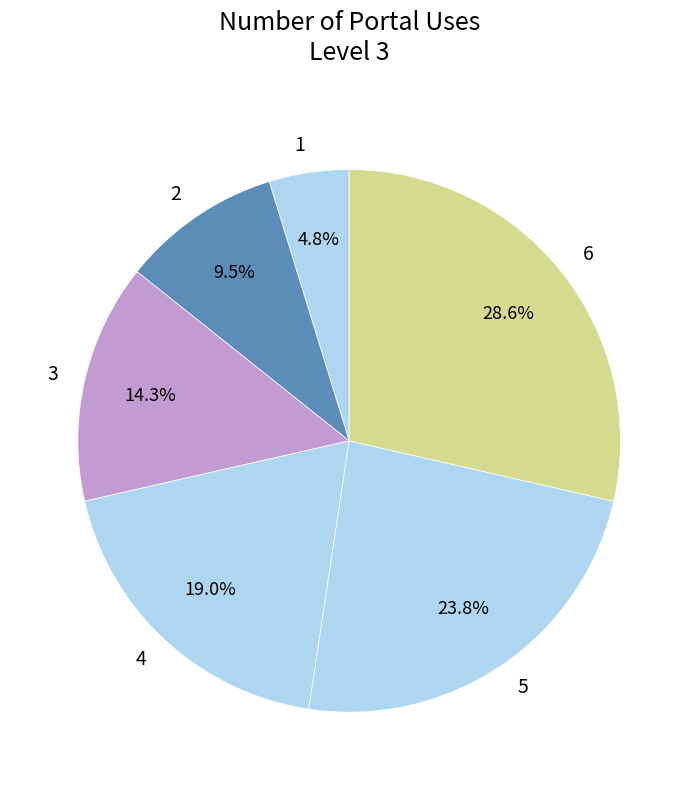

To the nearest percent, what is the average slice percentage?

17%